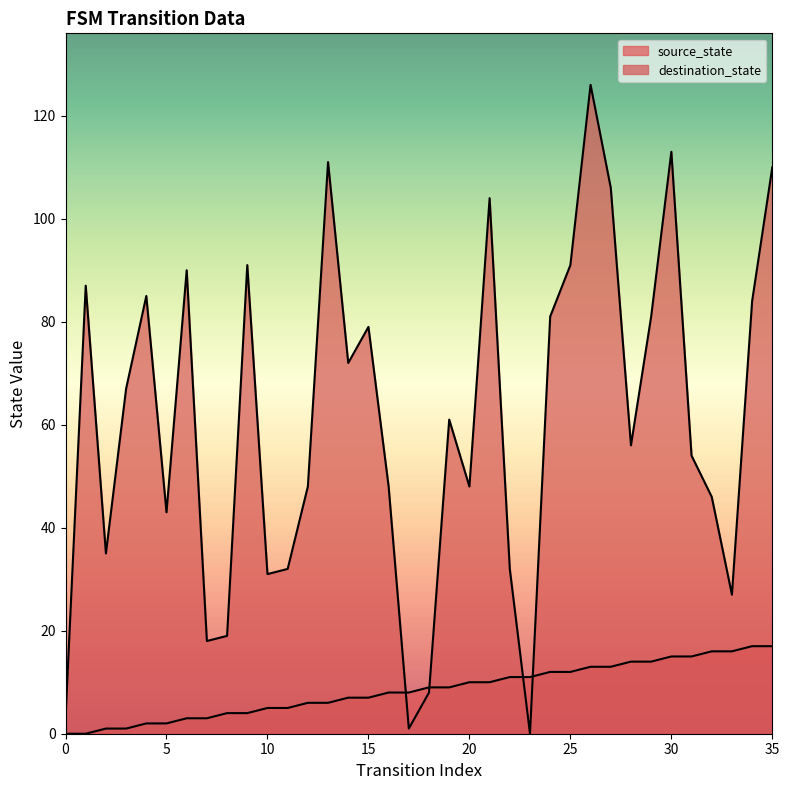

Rank the series at 8 from lowest to highest value.

source_state, destination_state